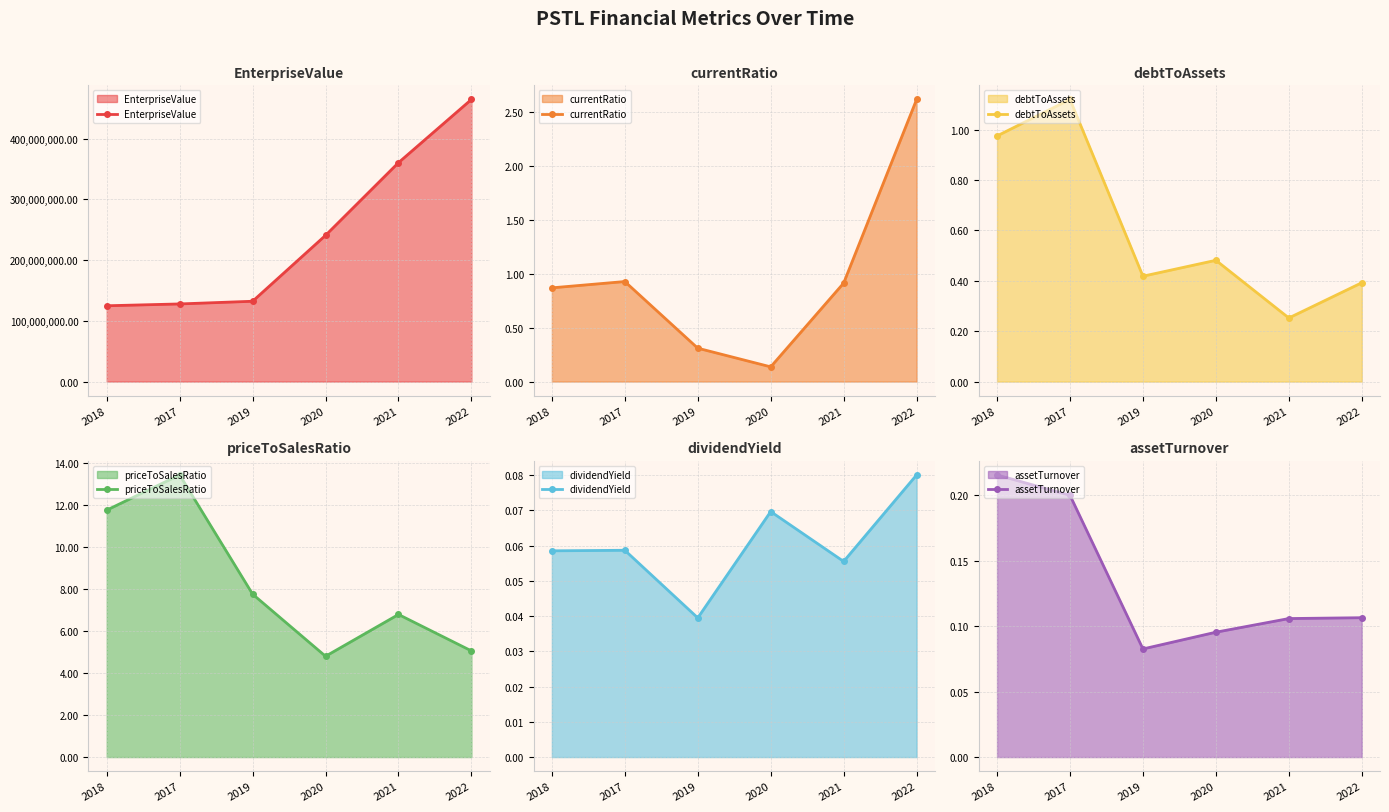

At which category does the chart reach its minimum across all series?

2019